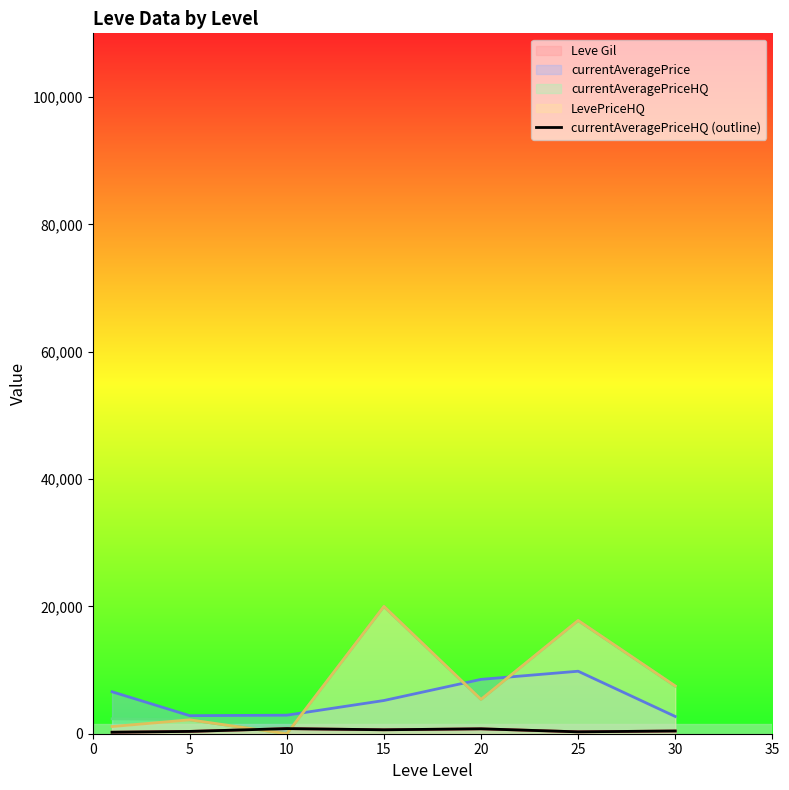

Reading left to right, transcribe all the data shown in this chart.

0=232.5	5=363.3	10=803.3	15=620.0	20=770.0	25=296.7	30=430.0